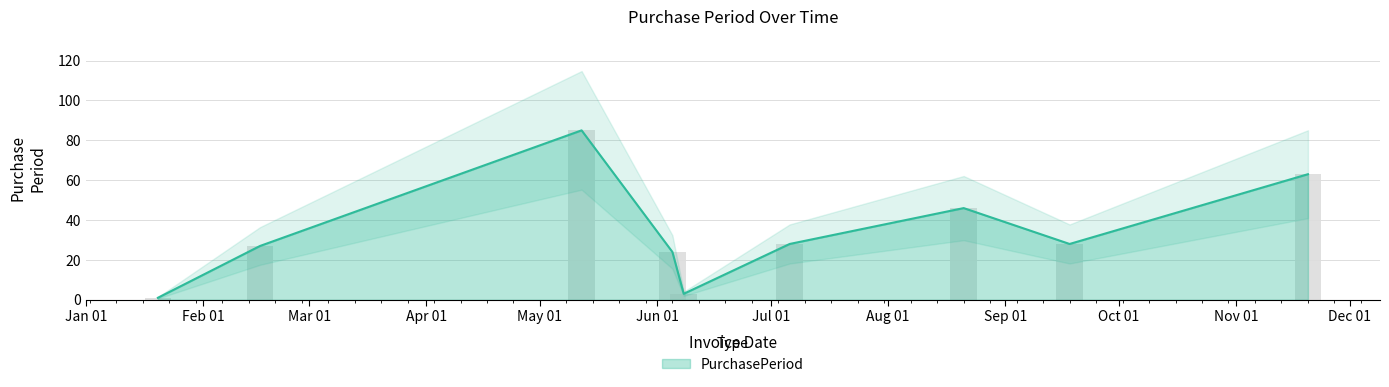

What is the label of the 2nd bar from the left?

2017-02-16